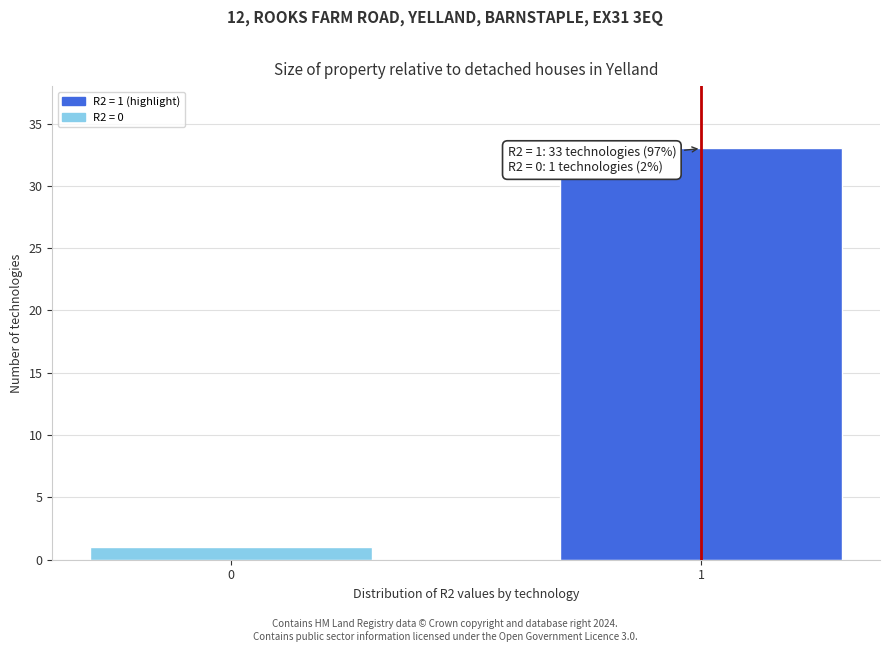

Reading left to right, transcribe all the data shown in this chart.

0=1	1=33